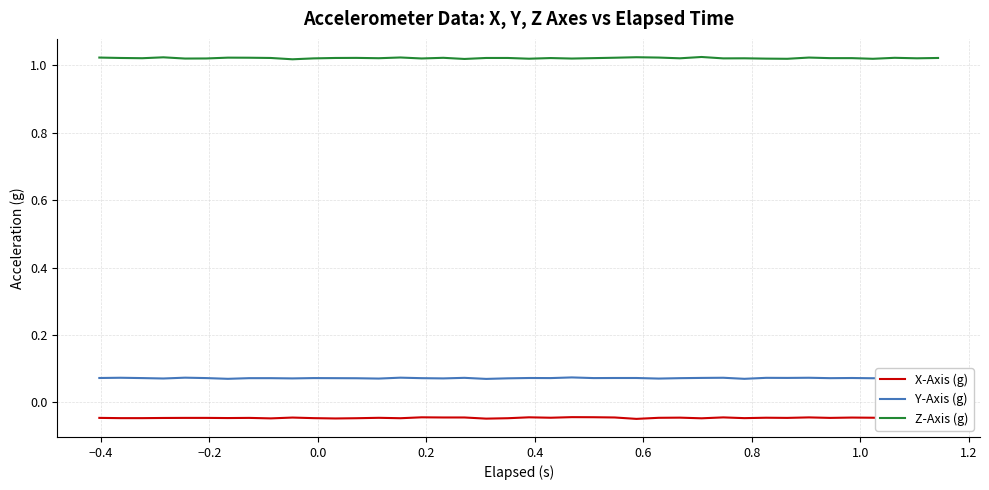

True or false: Y-Axis (g) and X-Axis (g) cross at least once.

False